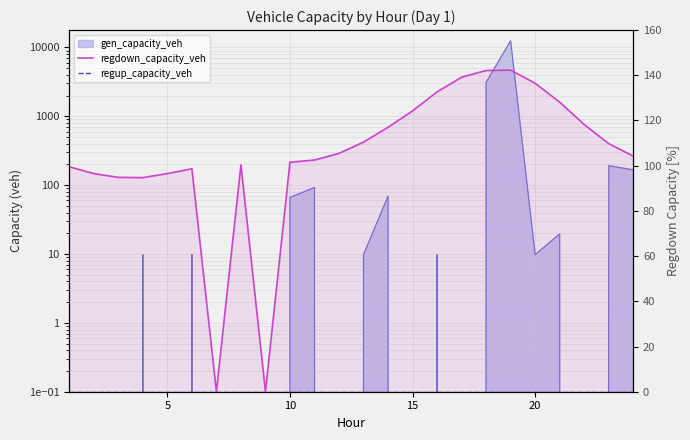

Which series has the largest total across all categories?

regdown_capacity_veh